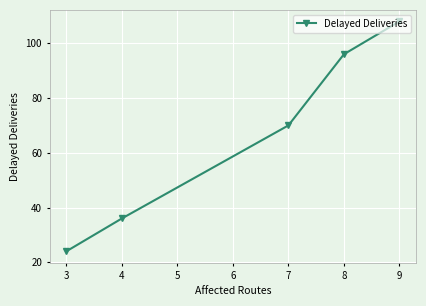

Between 9 and 7, which is larger?

9